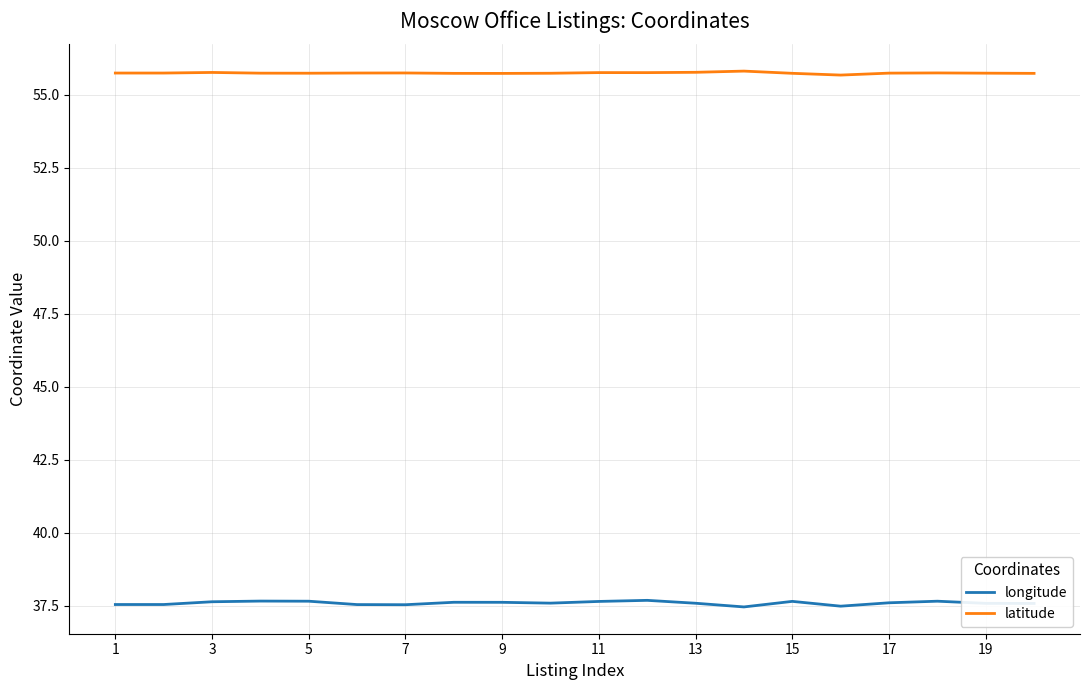

Count the latitude values in the range 55 to 56.

20